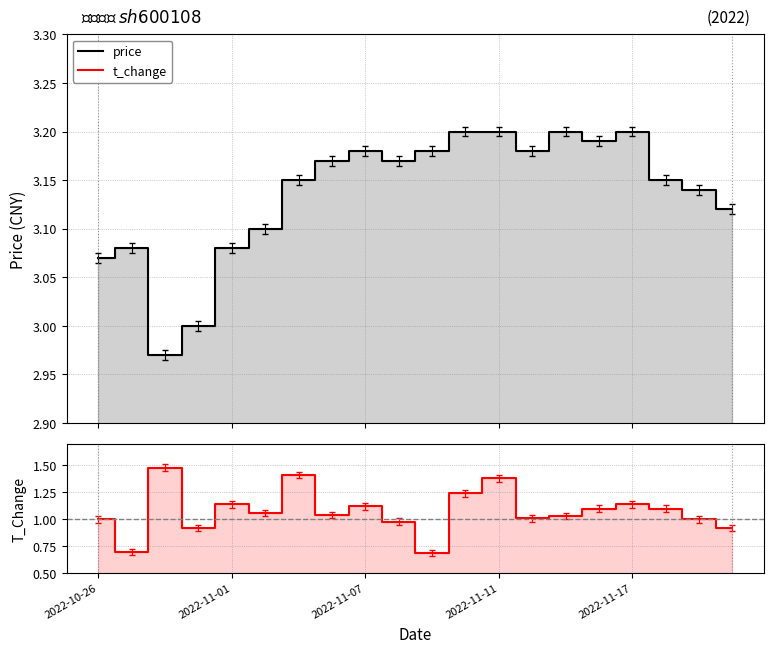

Does the chart display data point markers on the line(s)?

No